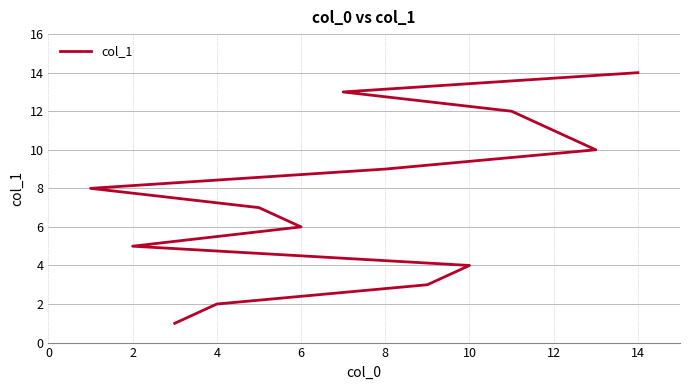

Count the number of data series in this chart.

1